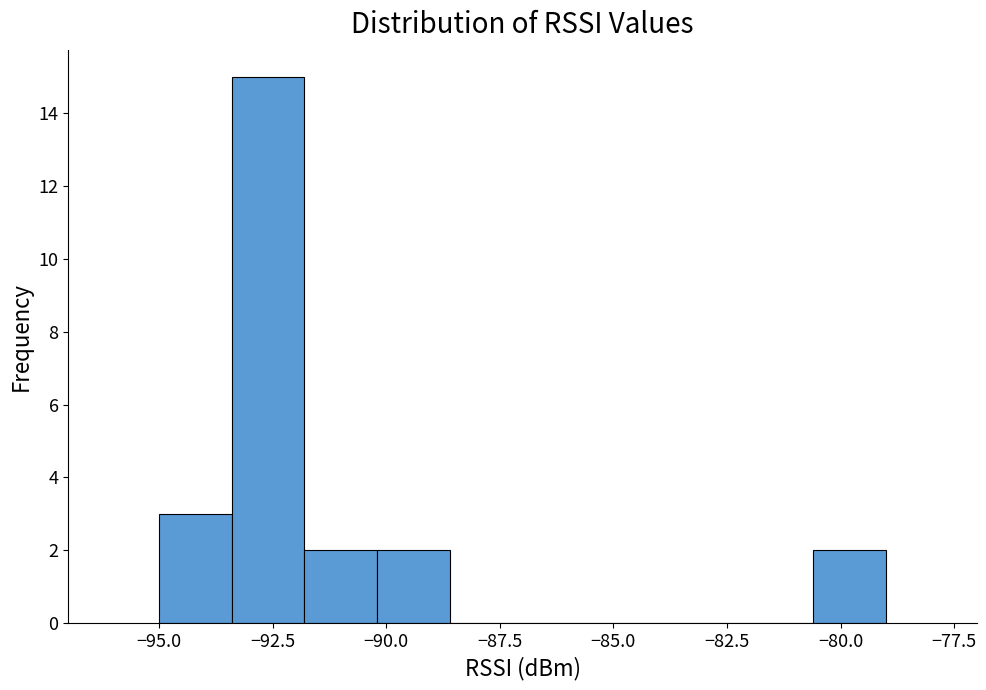

Read against the x-axis, roughly where is the centre of the tallest bar?

-92.5